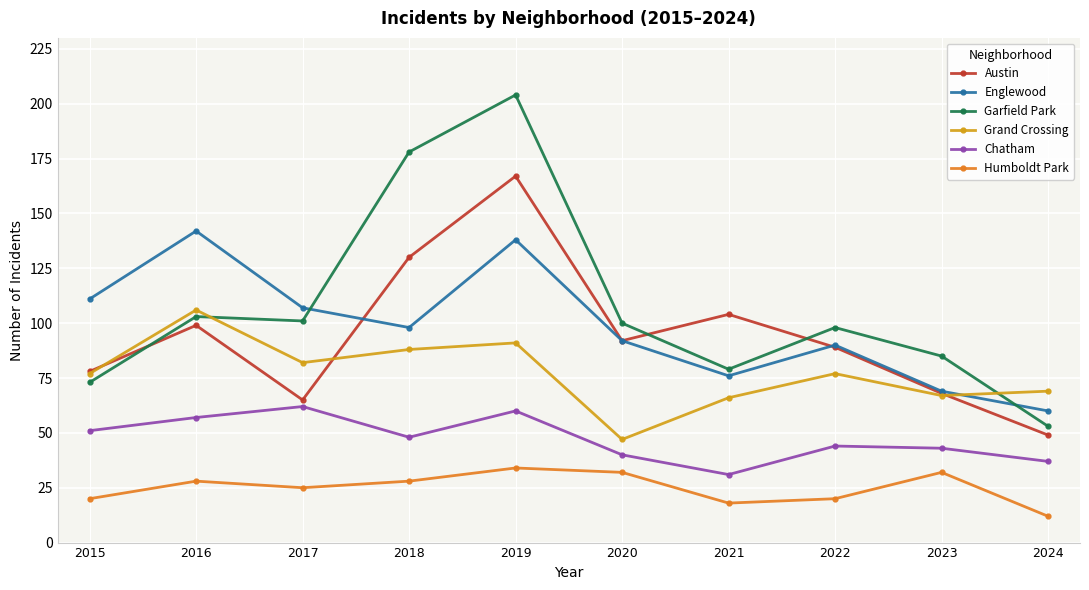

What is the maximum value shown in the chart?

204